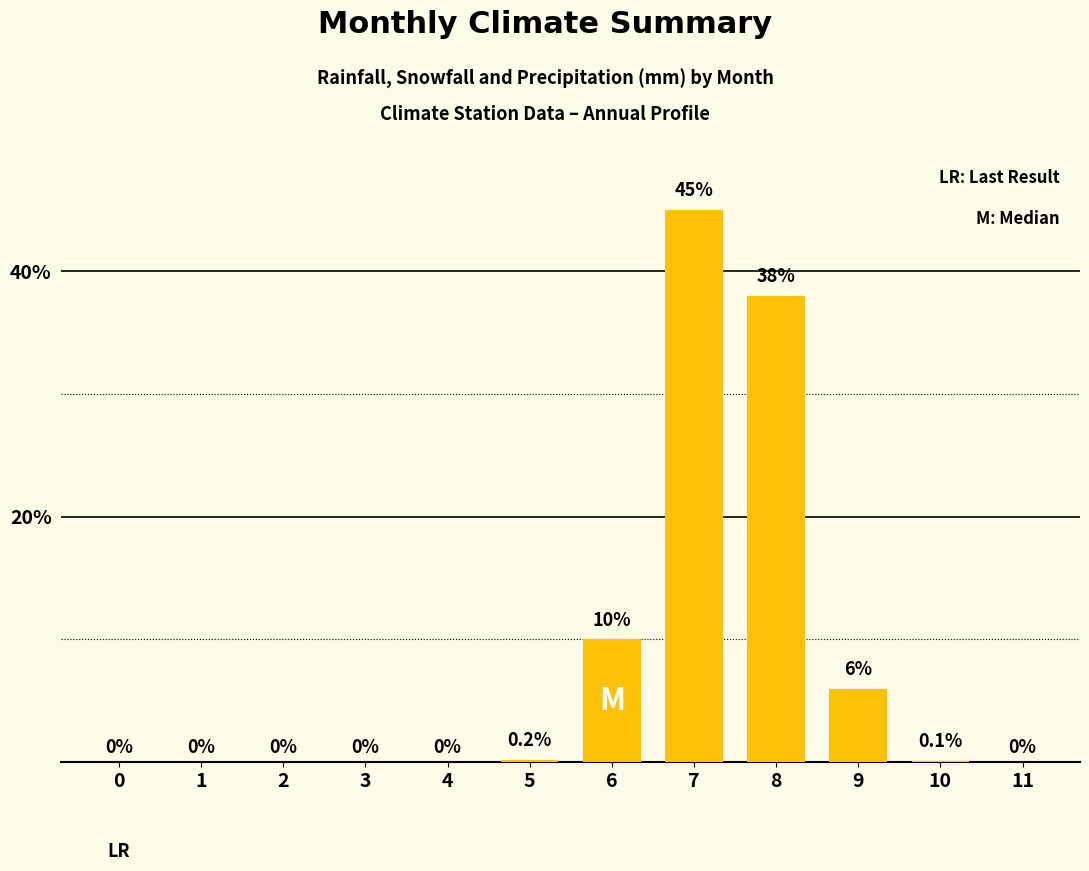

Where is the data nearest to the value 22?

6